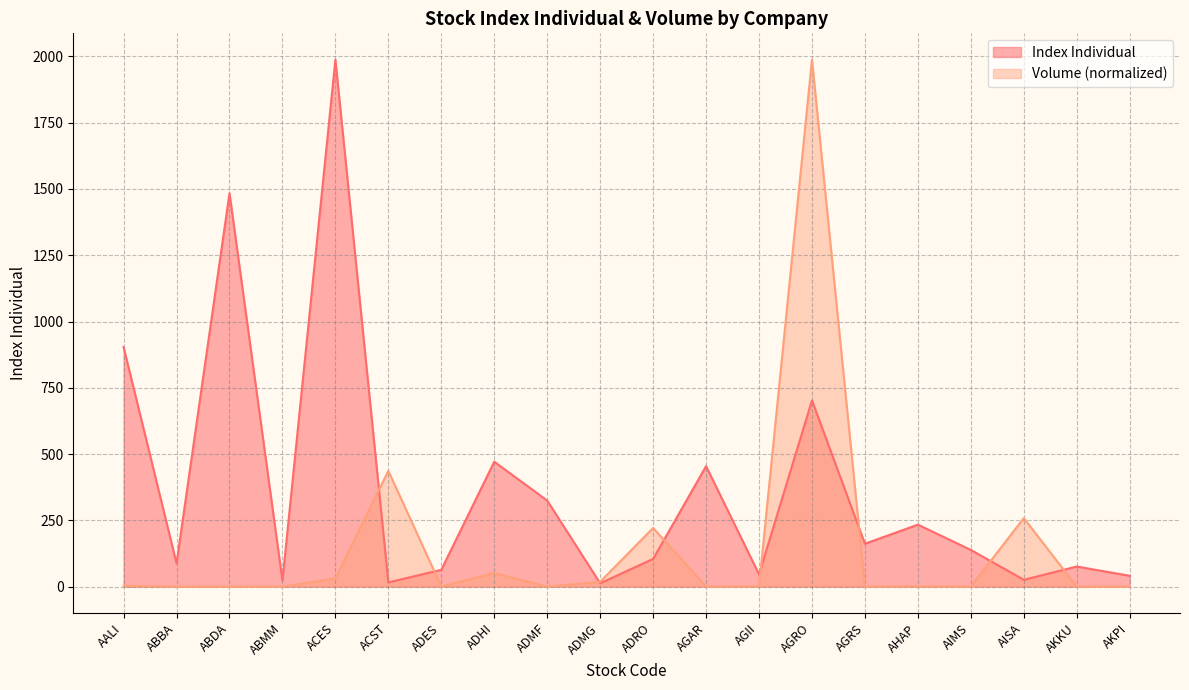

Where is Index Individual nearest to the value 1000?

AALI